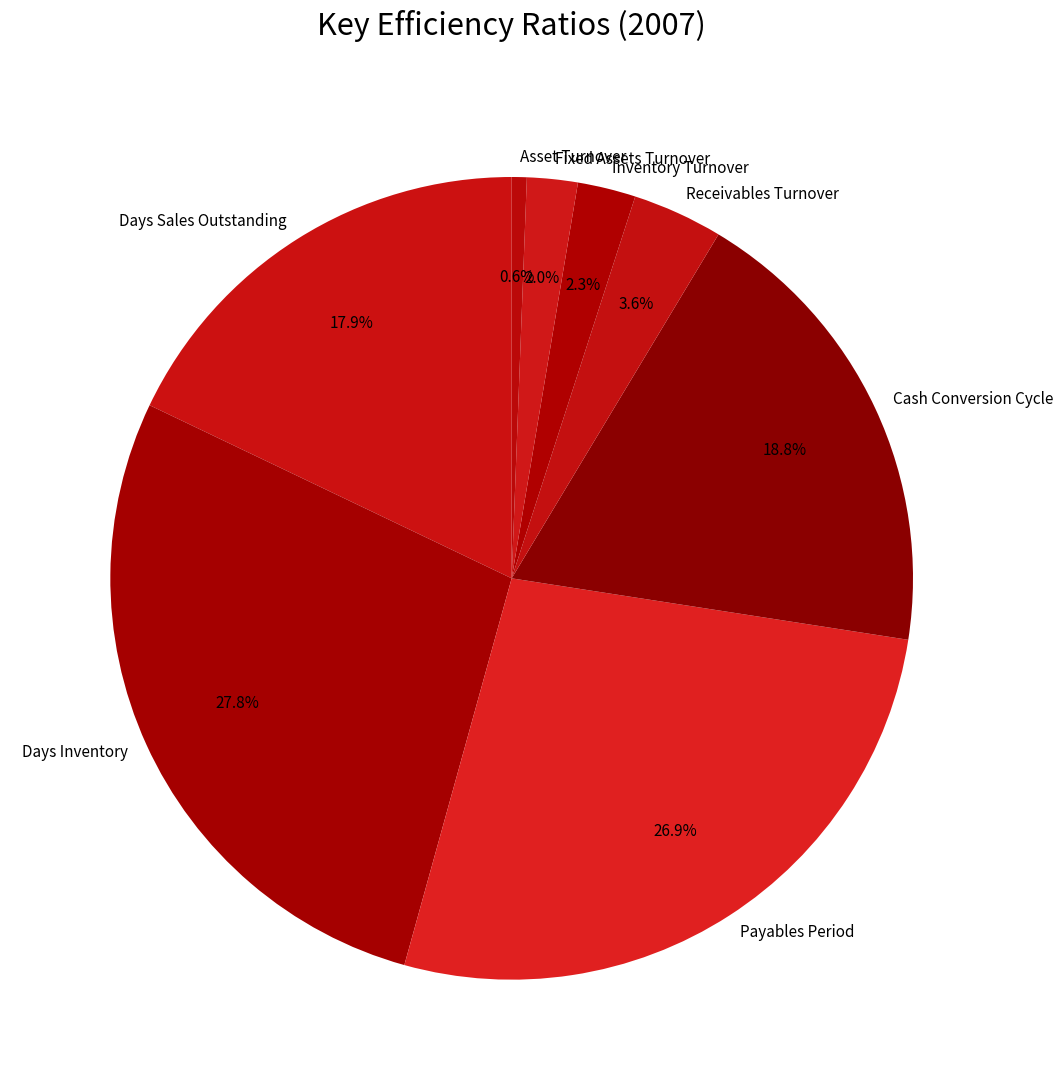

What percentage is the Payables Period slice, to the nearest percent?

27%